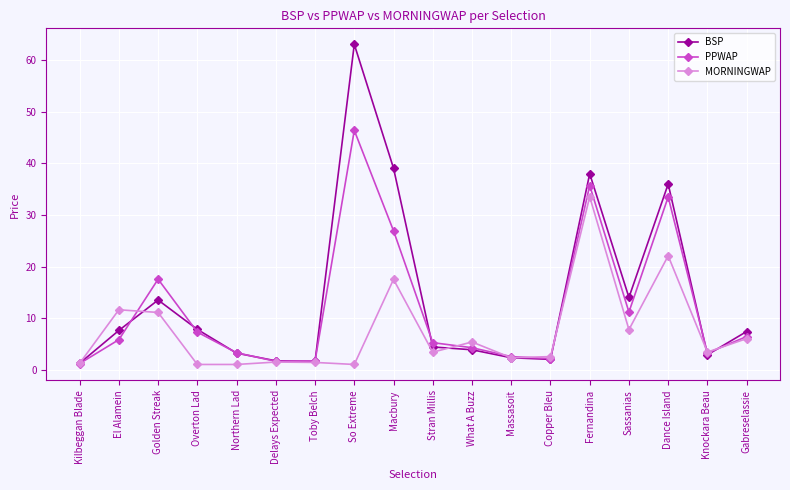

How many data points in BSP are above 7?

9